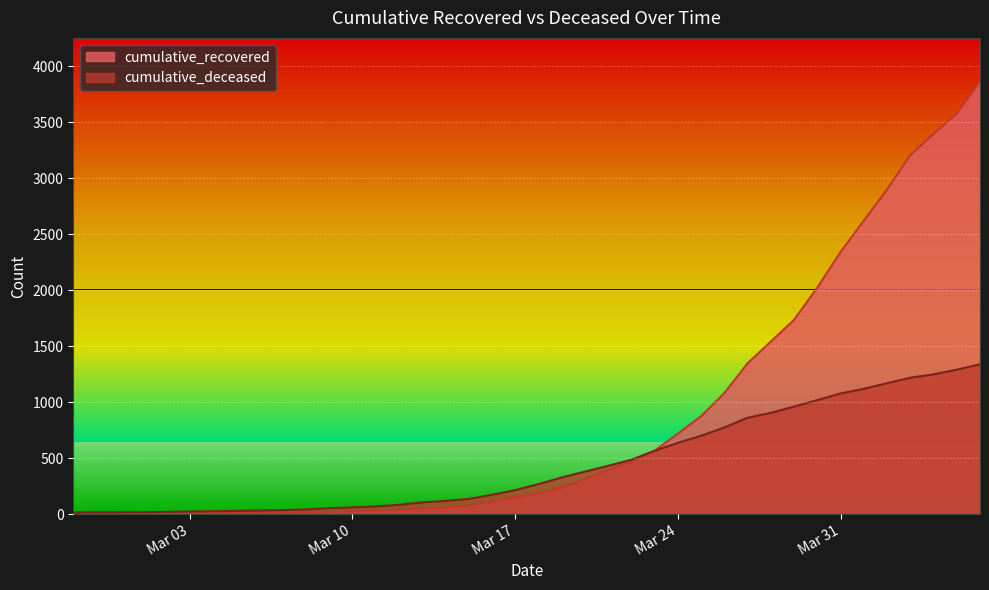

Reading left to right, list all the values displayed in this chart.

cumulative_recovered: 2	3	3	3	4	5	7	8	8	9	13	19	26	31	38	49	60	75	115	149	186	238	311	392	465	566	717	874	1080	1346	1541	1735	2023	2341	2621	2899	3207	3396	3577	3868
cumulative_deceased: 14	15	15	16	19	22	25	28	31	35	41	52	59	68	82	104	117	135	171	213	267	326	379	430	485	565	636	699	773	860	904	960	1018	1077	1119	1169	1218	1248	1290	1338